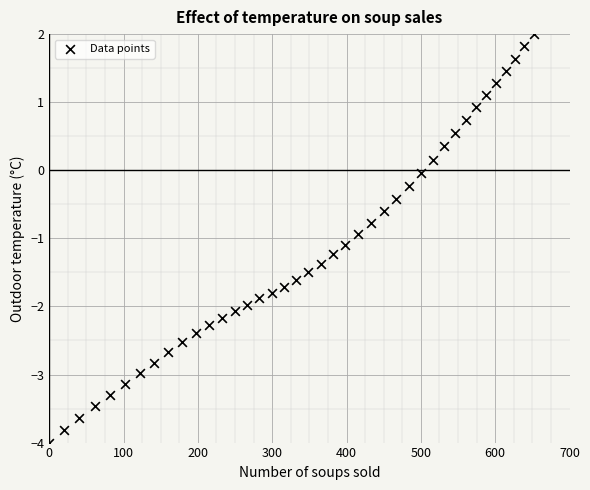

What is the range of Y values (max minus min)?

6.0